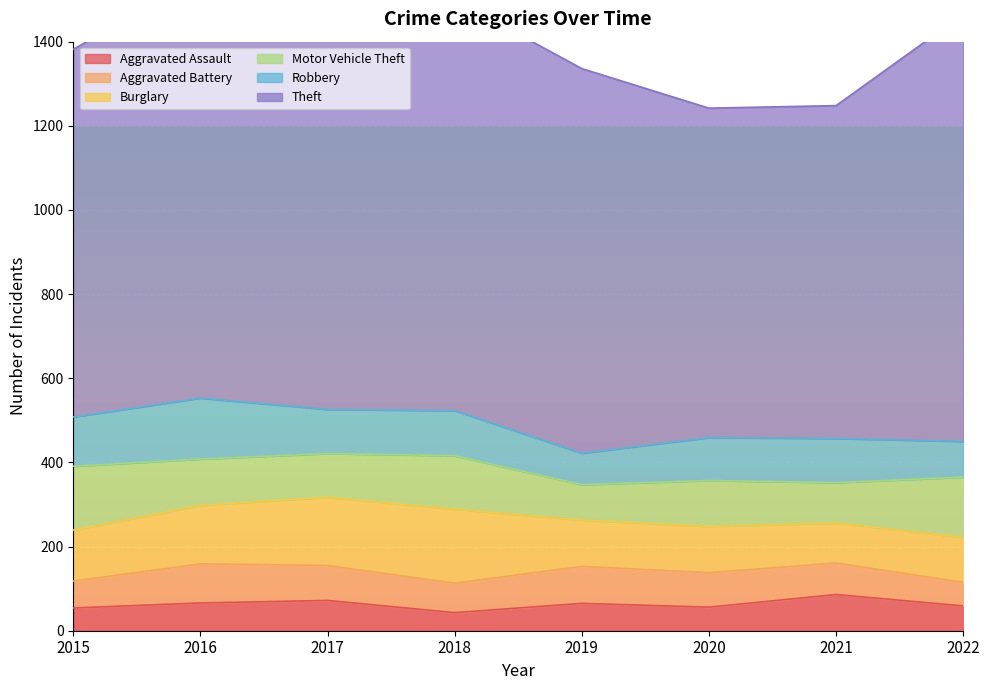

What is the sum of all Burglary values?

1020